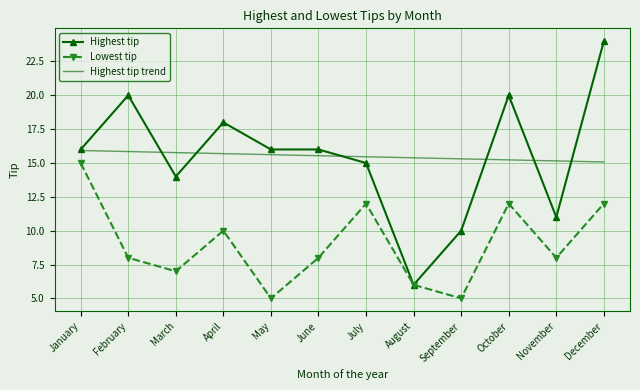

Is the value of Lowest tip at April greater than the value of Highest tip trend at January?

No